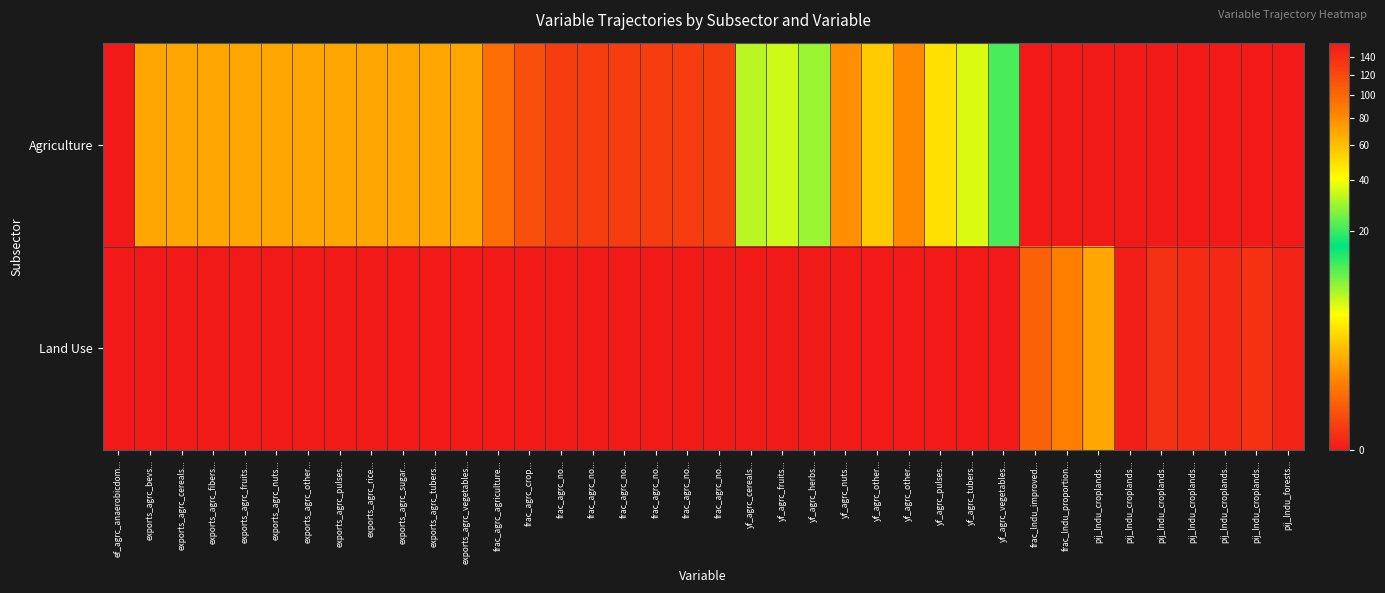

At which category is the sum across all series the highest?

ef_agrc_anaerobicdom...